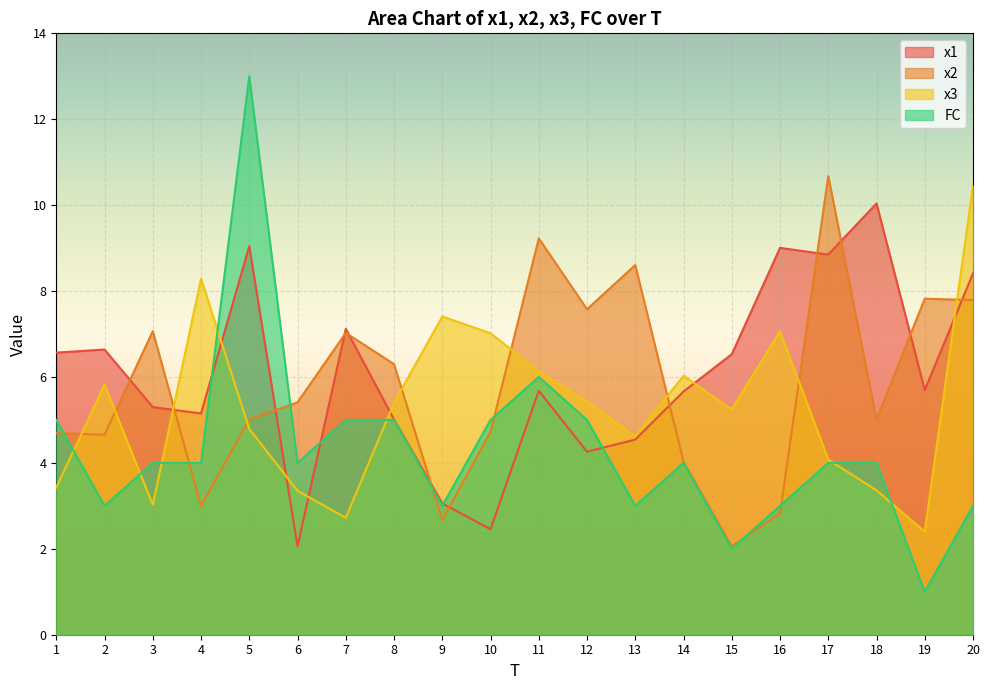

At which label is FC closest to 7?

11